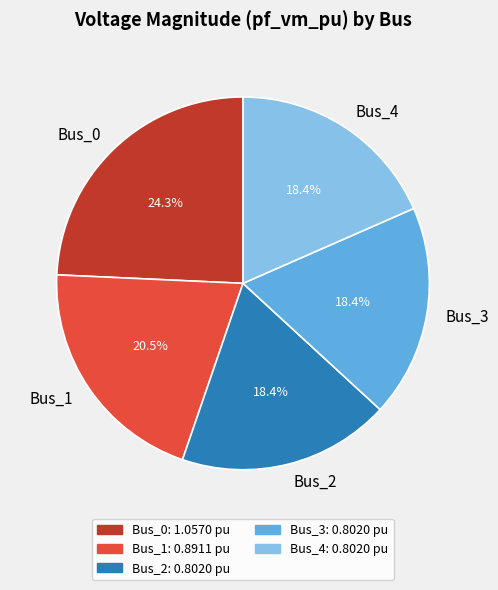

What is the total percentage of Bus_3 and Bus_1?

38.9%